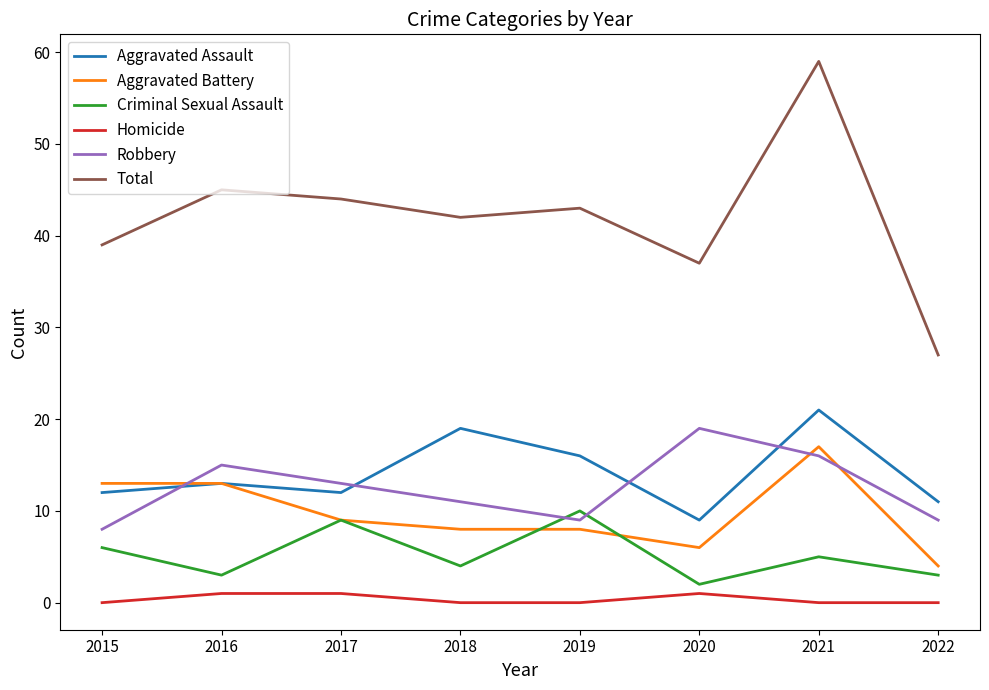

Is it true that Robbery equals 27 at 2020?

False